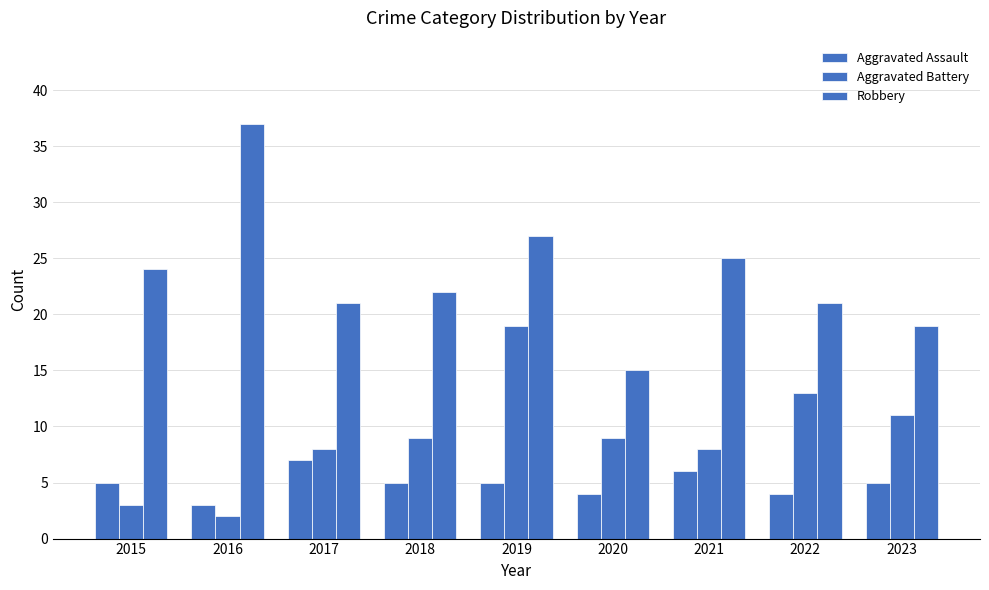

How many bars are there in total?

27